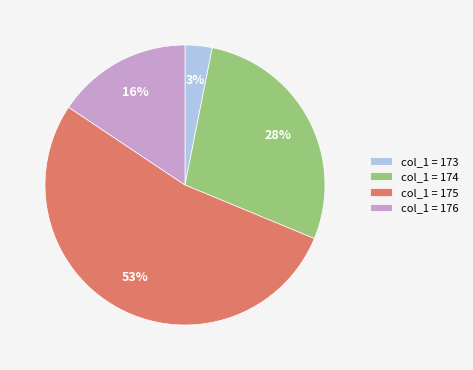

Which category has the smallest portion of the pie?

col_1 = 173